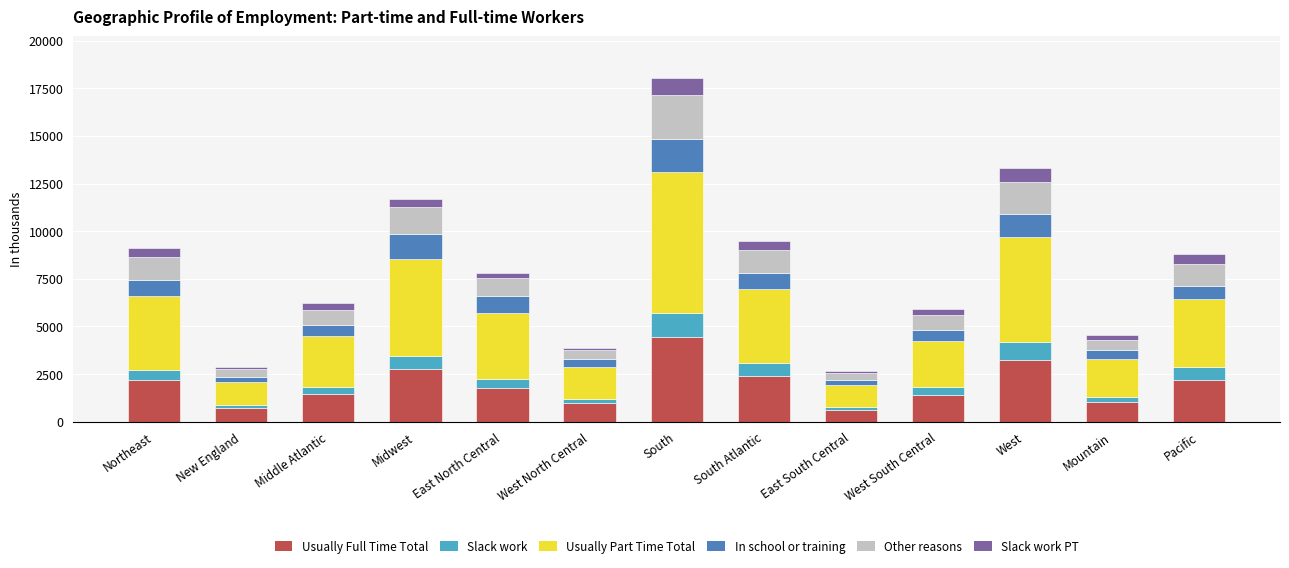

At which category is the sum across all series the highest?

South